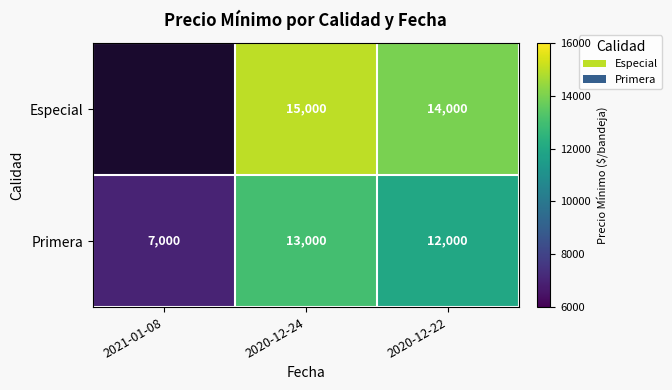

At which label does Primera first exceed 12000?

2020-12-24